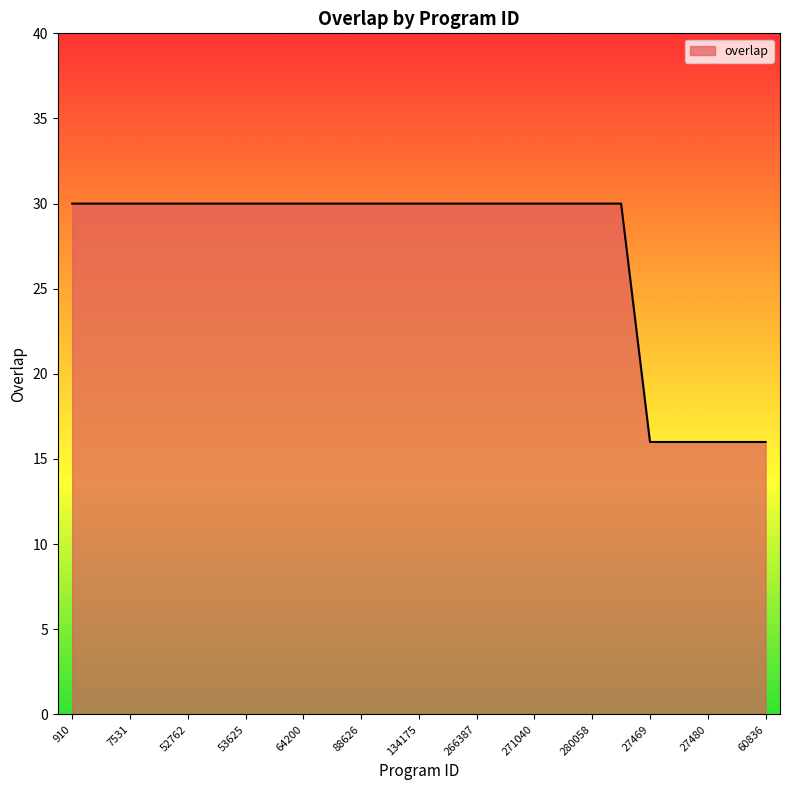

What is the average value?

27